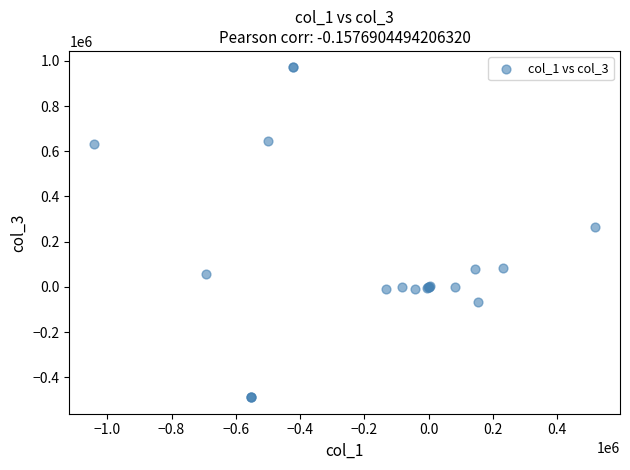

What Y value in the scatter plot is closest to 241520?

265884.6